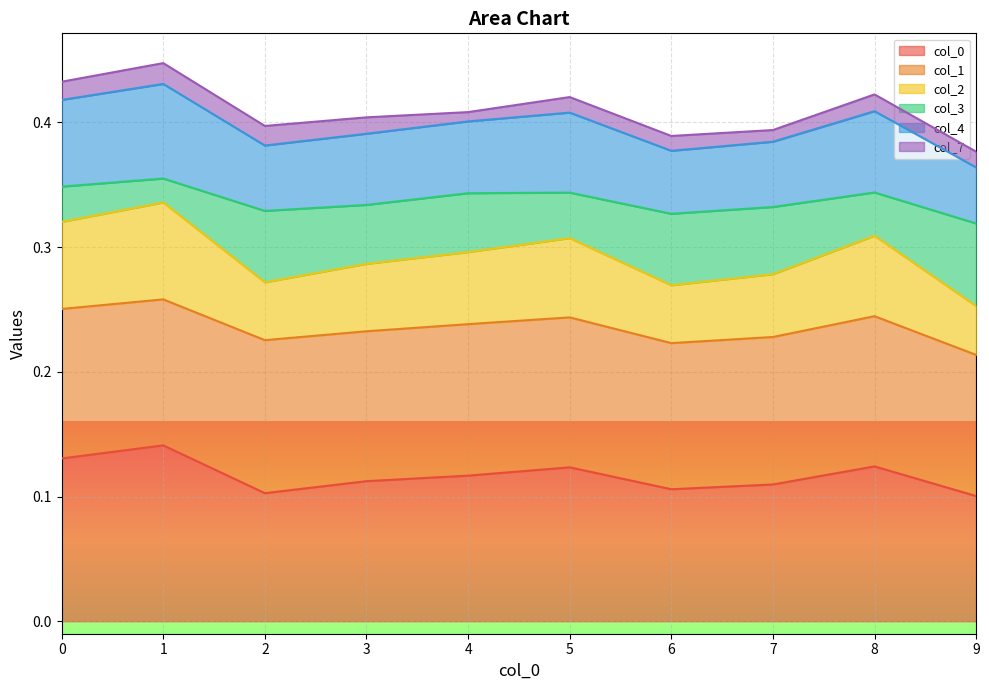

True or false: 2 and 3 intersect in this chart.

False